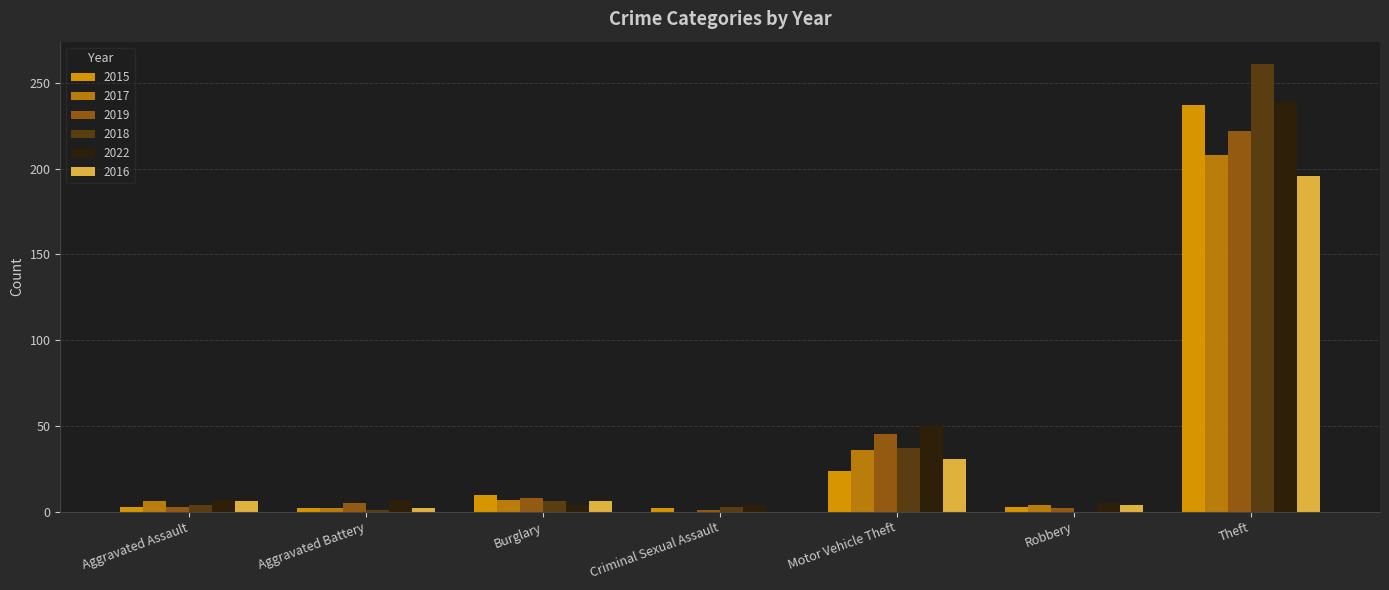

At which category does the chart reach its peak across all series?

Theft